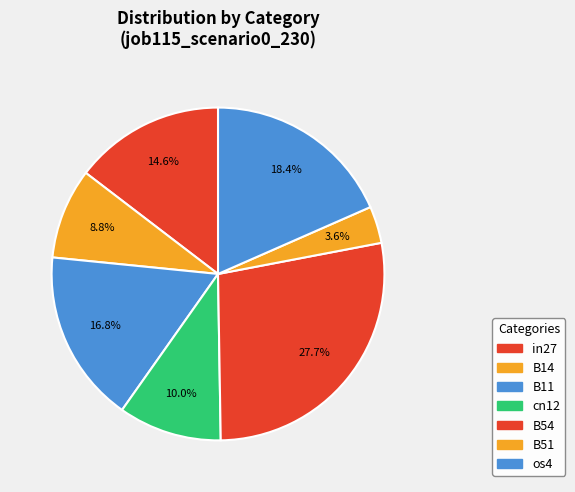

Count the number of slices in the pie.

7